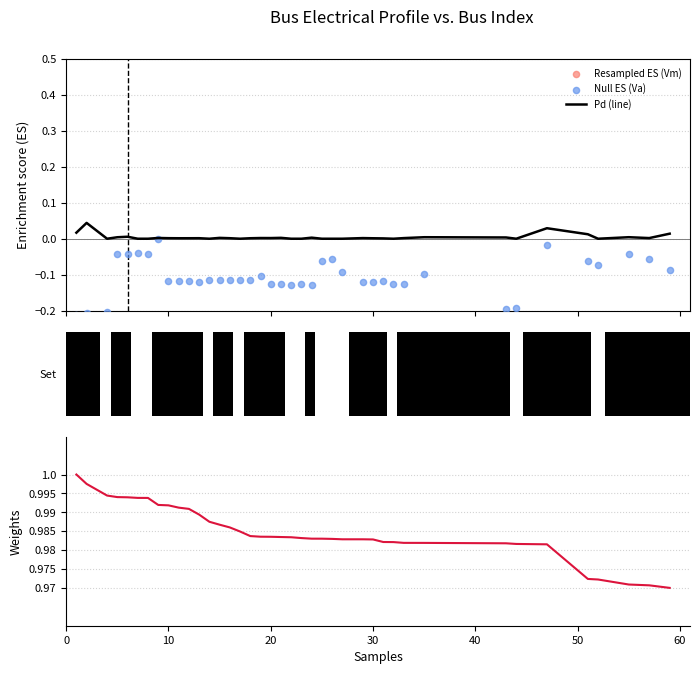

Which series has the widest spread of Y values?

Null ES (Va)